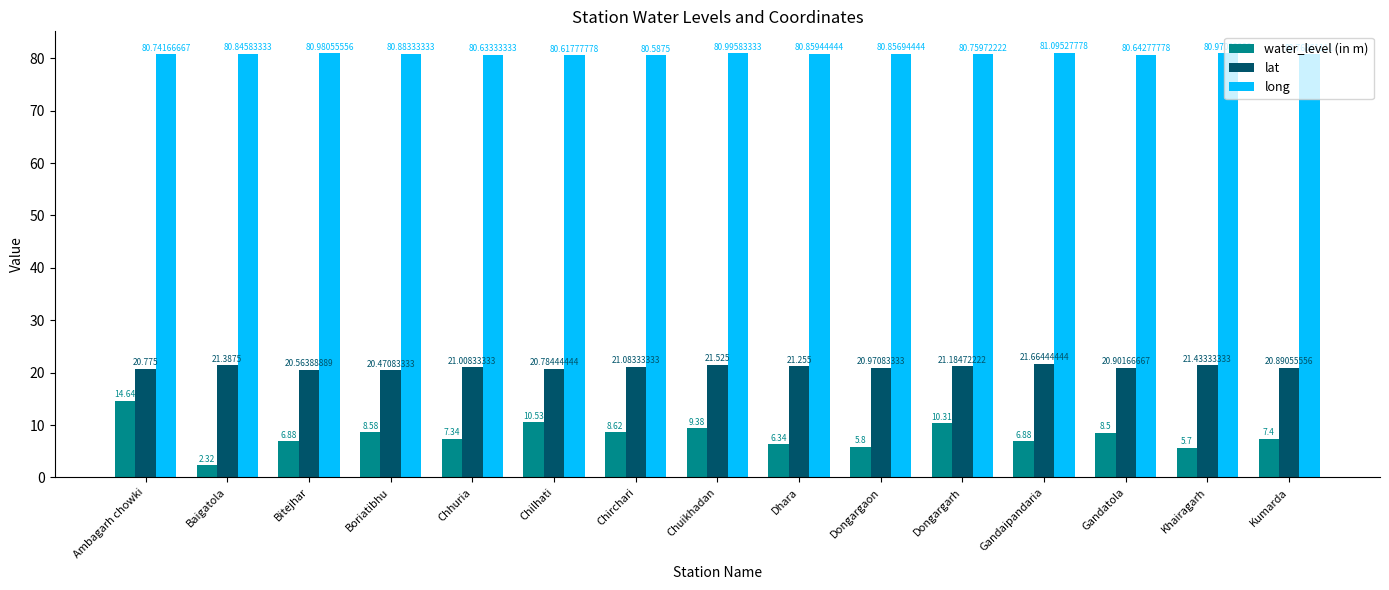

At which label does water_level (in m) reach its peak?

Ambagarh chowki